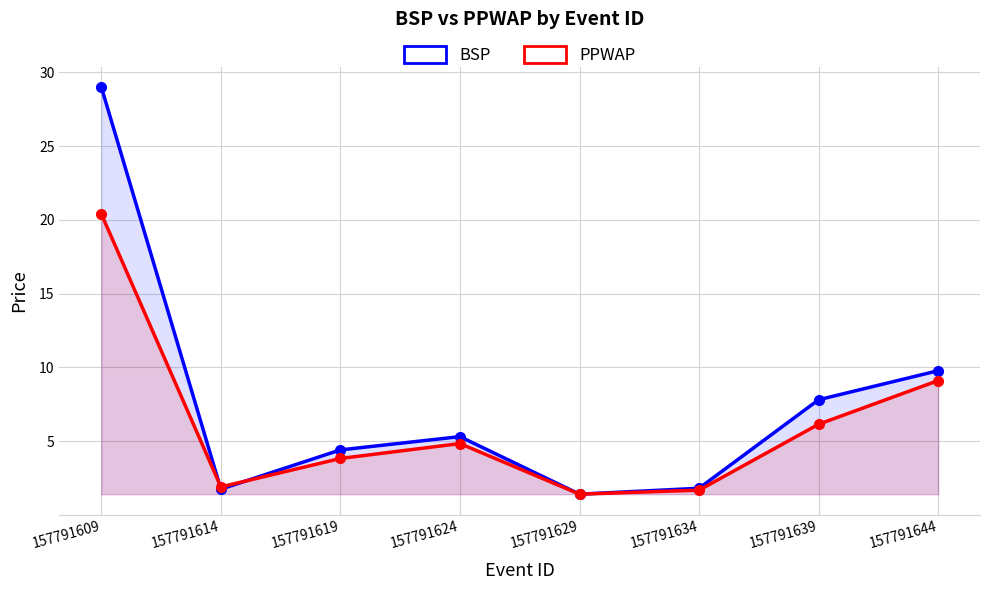

Between 157791629 and 157791639, which series saw the biggest shift?

BSP